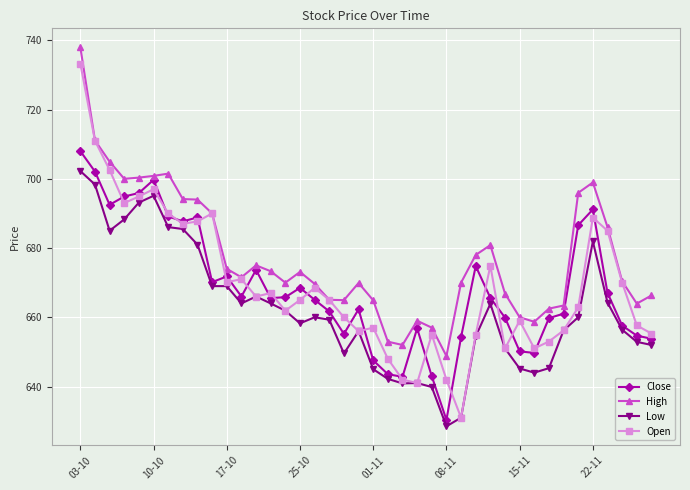

List the series in order of their peak value, highest first.

High, Open, Close, Low